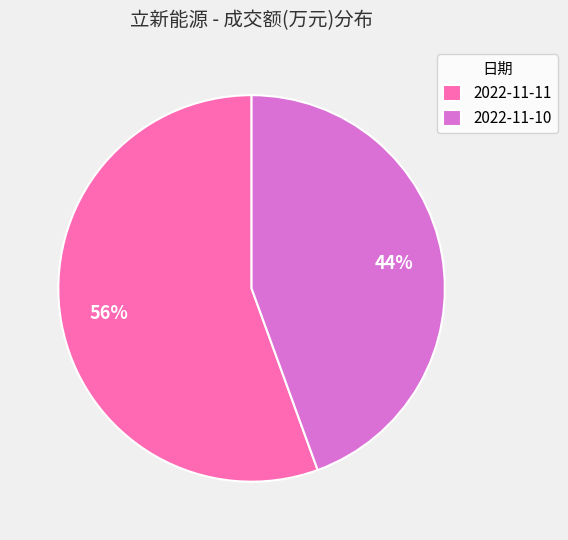

Which has a higher value, 2022-11-11 or 2022-11-10?

2022-11-11